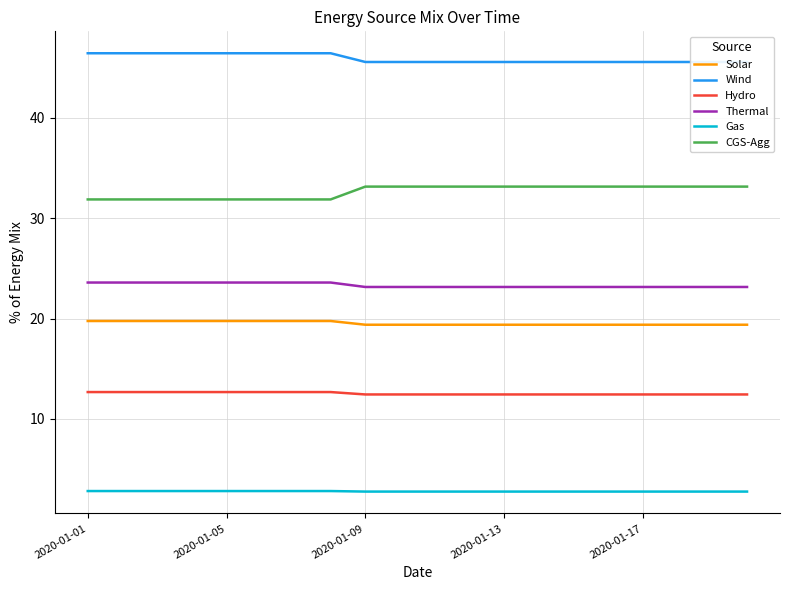

What is the maximum value for Thermal?

23.6